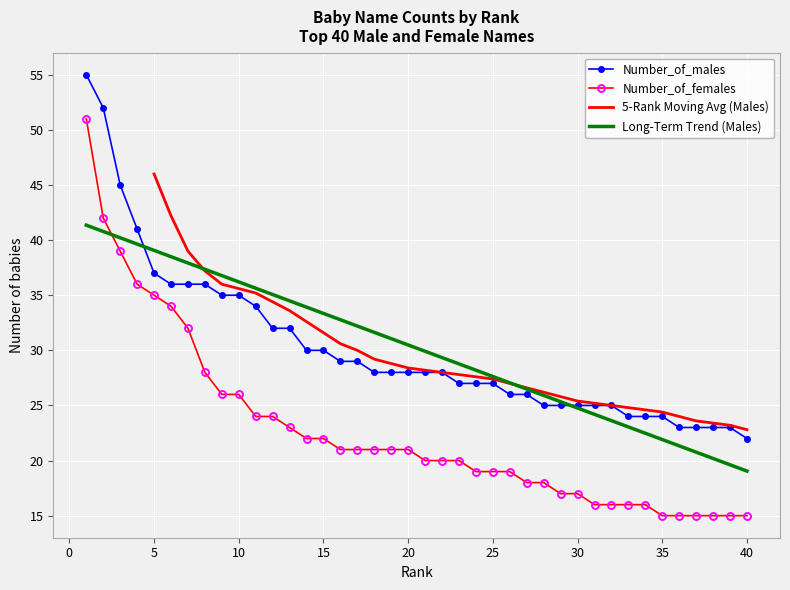

What is the minimum value for Long-Term Trend (Males)?

19.0